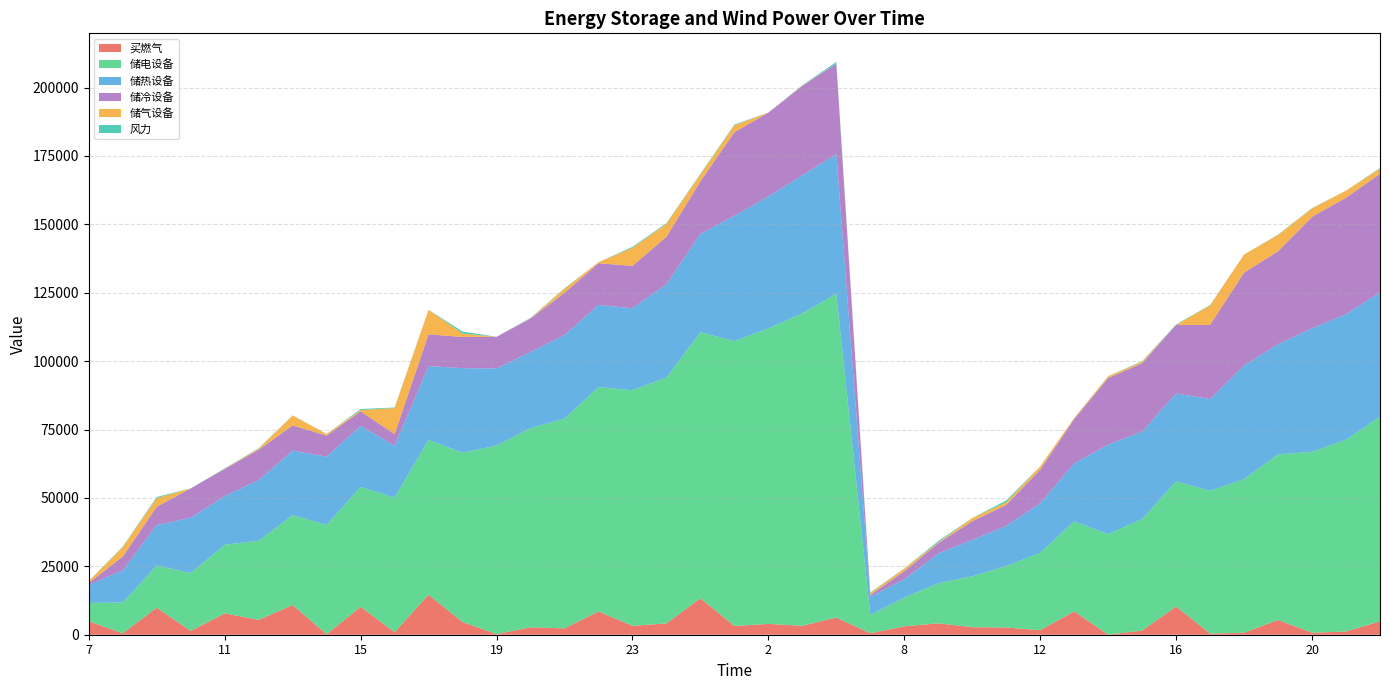

Reading right to left, transcribe all the data shown in this chart.

买燃气: 22=4912.8	21=1182.0	20=724.2	19=5398.2	18=734.4	17=417.2	16=10328.4	15=1520.4	14=29.0	13=8556.4	12=1654.7	11=2625.3	10=2763.4	9=4164.4	8=3060.4	7=561.0	4=6277.6	3=3270.9	2=3950.7	1=3196.9	25=13340.2	24=4114.5	23=3271.3	22=8511.6	21=2324.4	20=2704.8	19=229.8	18=4649.1	17=14602.7	16=904.5	15=10207.6	14=180.1	13=10853.0	12=5434.6	11=7813.5	10=1362.1	9=9888.1	8=485.8	7=4958.9
储电设备: 22=74757.4	21=70100.0	20=66167.8	19=60516.3	18=56142.1	17=52188.8	16=45699.4	15=40801.4	14=36749.6	13=32880.1	12=28276.9	11=22446.6	10=18606.6	9=14666.7	8=10510.0	7=6666.7	4=118351.9	3=114184.4	2=107988.4	1=104148.4	25=97226.6	24=89921.3	23=86081.3	22=82024.8	21=76647.2	20=72807.2	19=68910.6	18=61907.6	17=56594.6	16=49221.4	15=43798.0	14=39958.0	13=32876.8	12=28918.9	11=25053.3	10=21205.9	9=15393.8	8=11293.0	7=6666.7
储热设备: 22=45442.5	21=45891.3	20=45137.8	19=40256.2	18=41571.7	17=33569.0	16=32152.5	15=31966.8	14=32738.4	13=21161.2	12=18137.9	11=14677.7	10=13296.2	9=10858.3	8=6688.3	7=6666.7	4=51075.2	3=50473.7	2=48270.5	1=45774.5	25=35931.0	24=34084.4	23=29962.6	22=30007.6	21=30578.7	20=27829.2	19=28198.3	18=30870.8	17=26994.0	16=19006.3	15=22355.4	14=24958.5	13=23559.9	12=22172.8	11=17819.5	10=20195.8	9=14779.6	8=11713.8	7=6666.7
储冷设备: 22=43351.2	21=42559.0	20=40710.8	19=33969.2	18=33884.4	17=27080.1	16=25052.4	15=24925.5	14=24297.2	13=16227.2	12=12283.9	11=7688.0	10=6810.8	9=3770.2	8=2936.2	7=666.7	4=33038.5	3=32669.6	2=30607.2	1=30555.7	25=19182.6	24=17315.4	23=15500.2	22=15238.4	21=15391.2	20=12229.7	19=11529.0	18=11412.9	17=11593.0	16=4209.0	15=5261.9	14=7684.2	13=9192.5	12=11079.7	11=9915.7	10=10695.3	9=6730.8	8=5034.0	7=666.7
储气设备: 22=1938.2	21=2573.0	20=3078.7	19=5992.7	18=6629.0	17=7112.3	16=0.0	15=586.6	14=607.8	13=393.3	12=1153.6	11=996.2	10=1138.9	9=279.5	8=985.9	7=666.7	4=0.0	3=125.4	2=29.9	1=2513.6	25=2539.0	24=4744.3	23=6570.0	22=377.4	21=1518.3	20=84.9	19=0.0	18=1244.3	17=8942.5	16=9509.4	15=486.1	14=575.7	13=3675.9	12=398.4	11=104.8	10=0.0	9=3164.3	8=3492.7	7=666.7
风力: 22=185.1	21=18.1	20=117.6	19=115.7	18=0.0	17=140.7	16=193.5	15=193.7	14=82.2	13=0.0	12=20.0	11=621.0	10=34.7	9=489.3	8=44.3	7=208.1	4=607.2	3=140.0	2=0.0	1=273.6	25=237.2	24=249.8	23=373.5	22=0.0	21=161.2	20=134.5	19=41.4	18=727.5	17=30.4	16=206.4	15=386.5	14=0.0	13=21.8	12=167.4	11=97.7	10=45.6	9=389.5	8=190.2	7=0.0